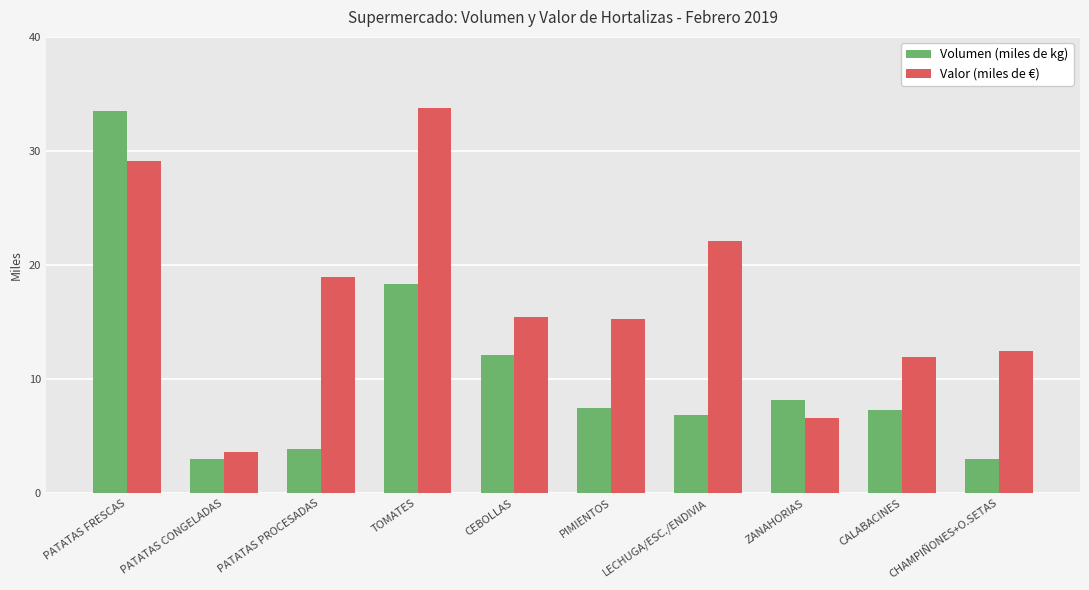

Where does the Valor (miles de €) series first go above 15?

PATATAS FRESCAS